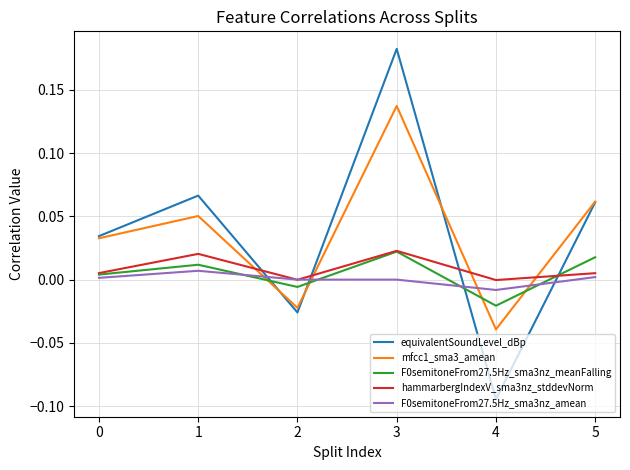

True or false: hammarbergIndexV_sma3nz_stddevNorm and mfcc1_sma3_amean intersect in this chart.

True